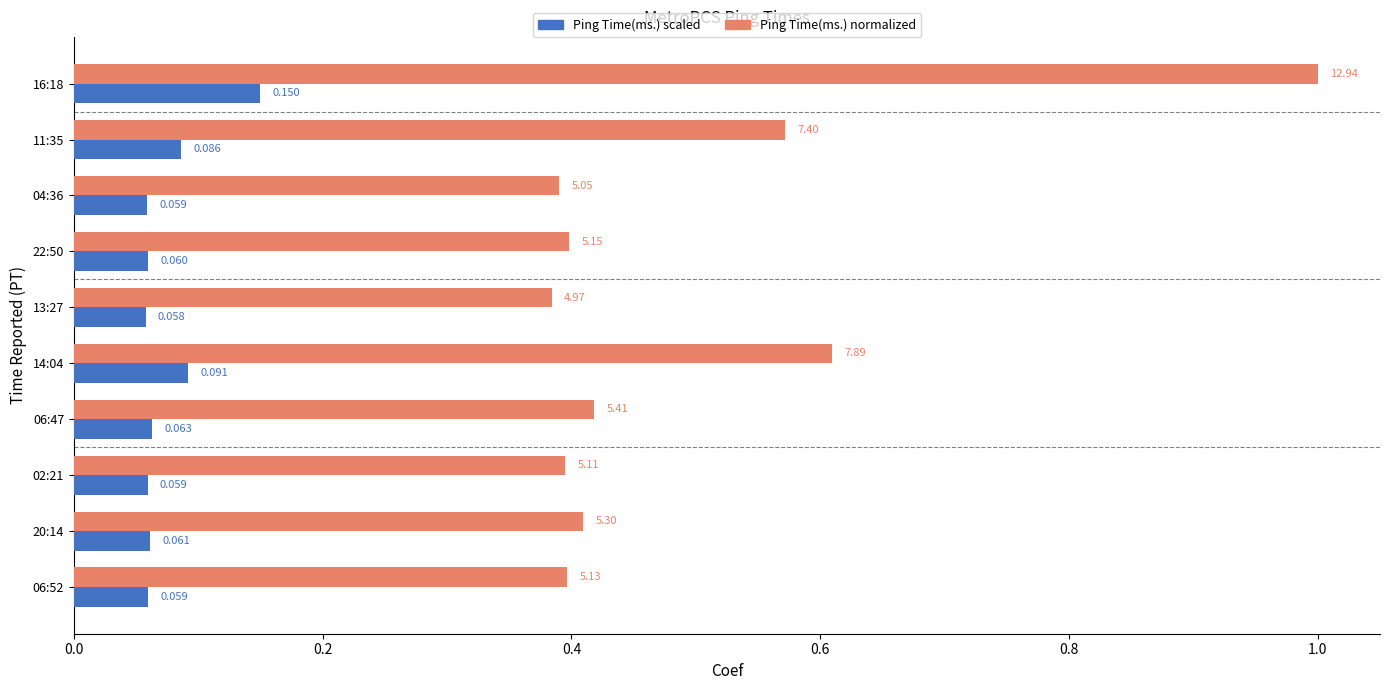

At how many categories does at least one series exceed 0?

10